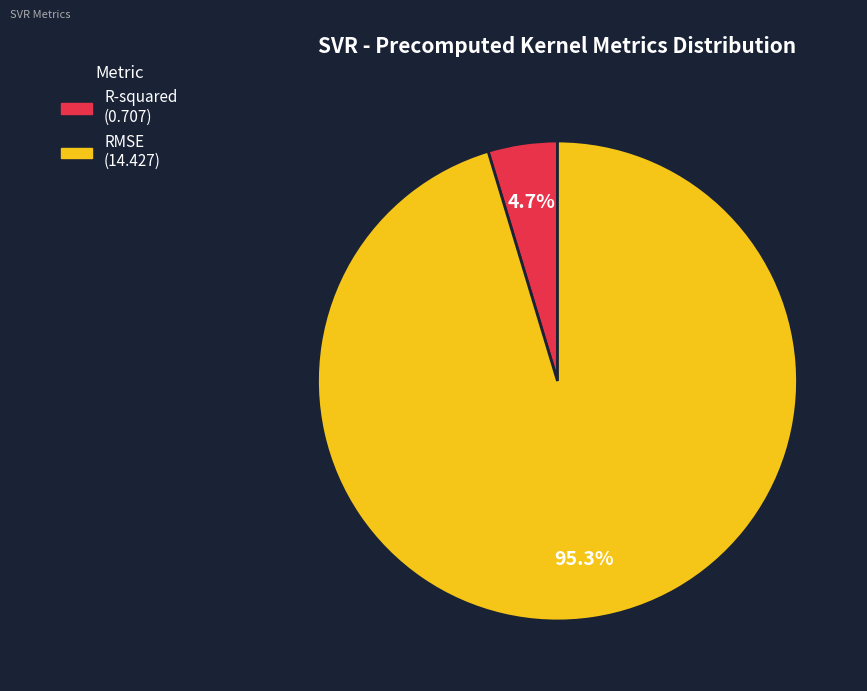

To the nearest percent, what is the average slice percentage?

50%